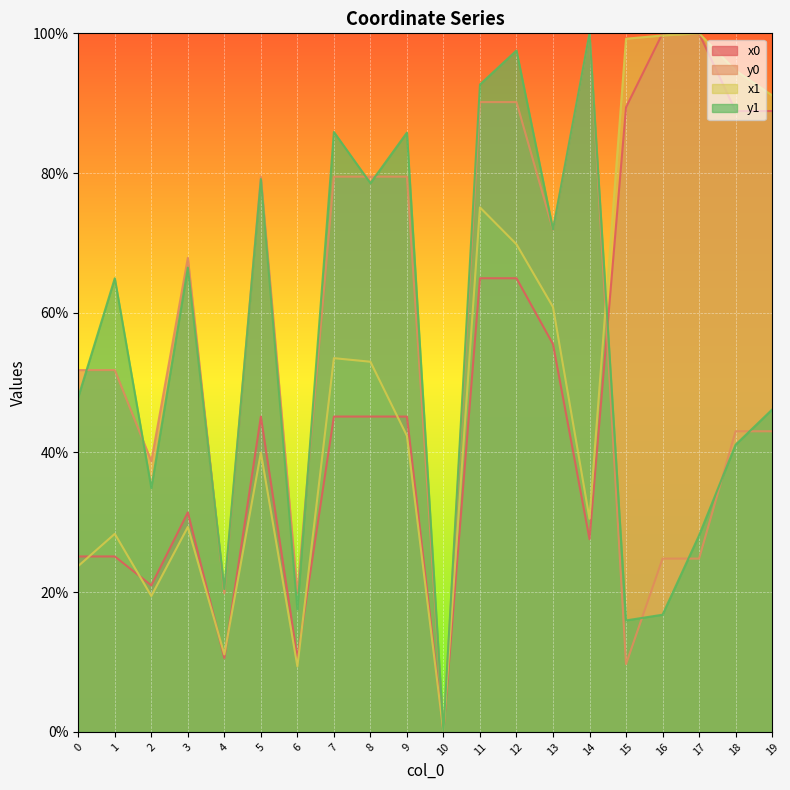

Count the number of categories in the chart.

20